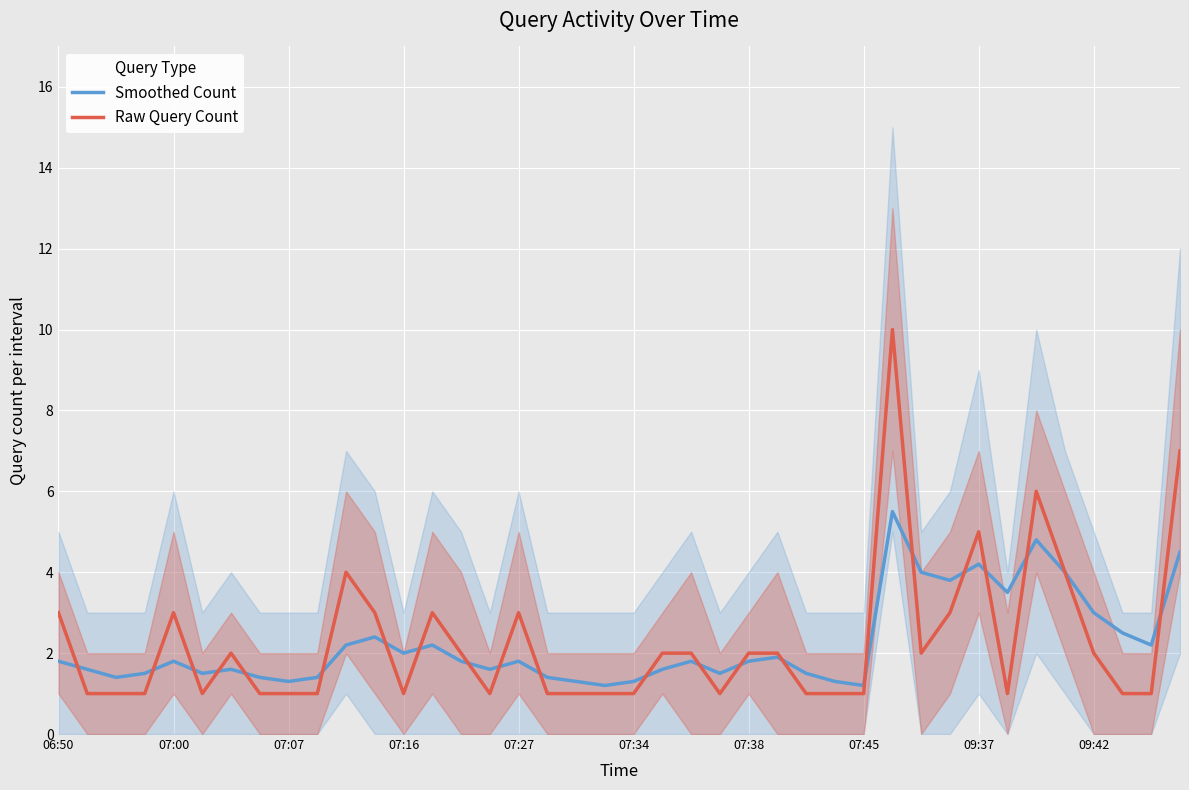

True or false: Raw Query Count and Smoothed Count cross at least once.

True